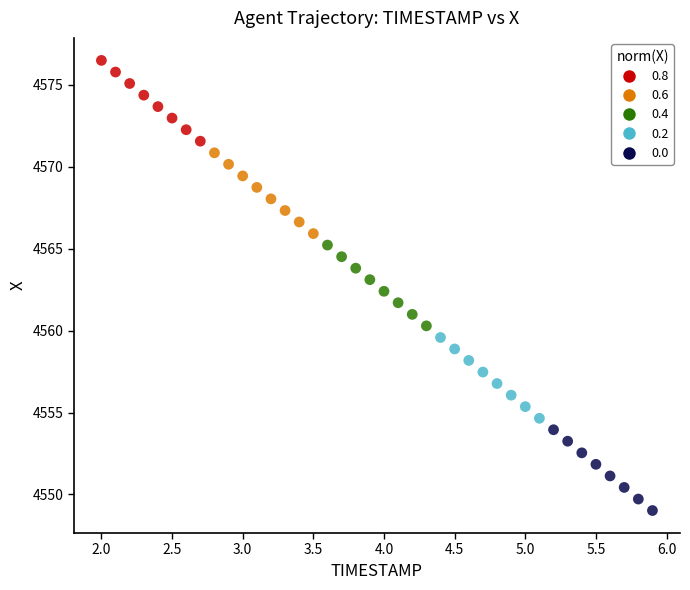

What is the range of Y values (max minus min)?

27.5